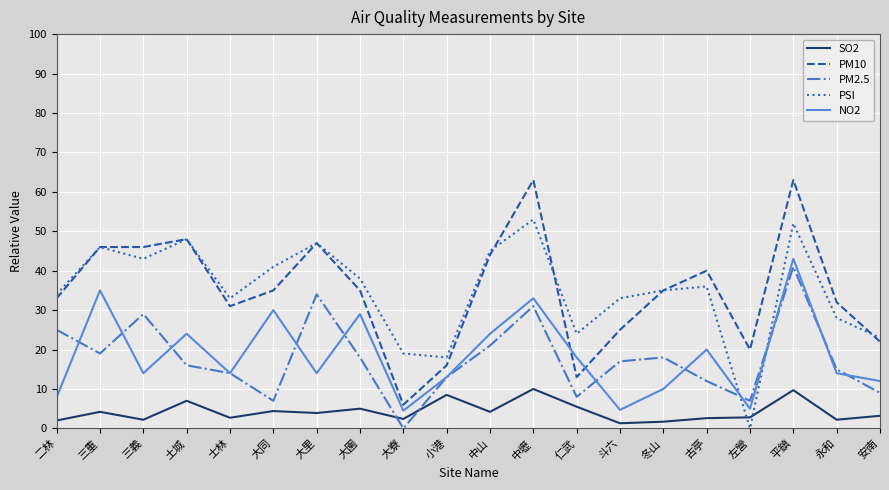

Rank the series at 古亭 from highest to lowest value.

PM10, PSI, NO2, PM2.5, SO2